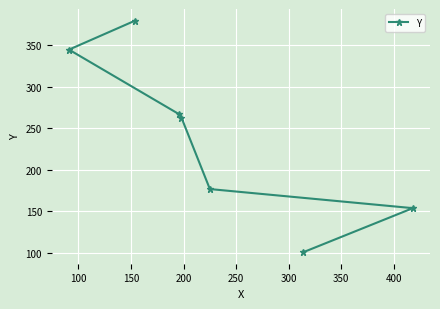

What is the difference between the maximum and minimum values?

279